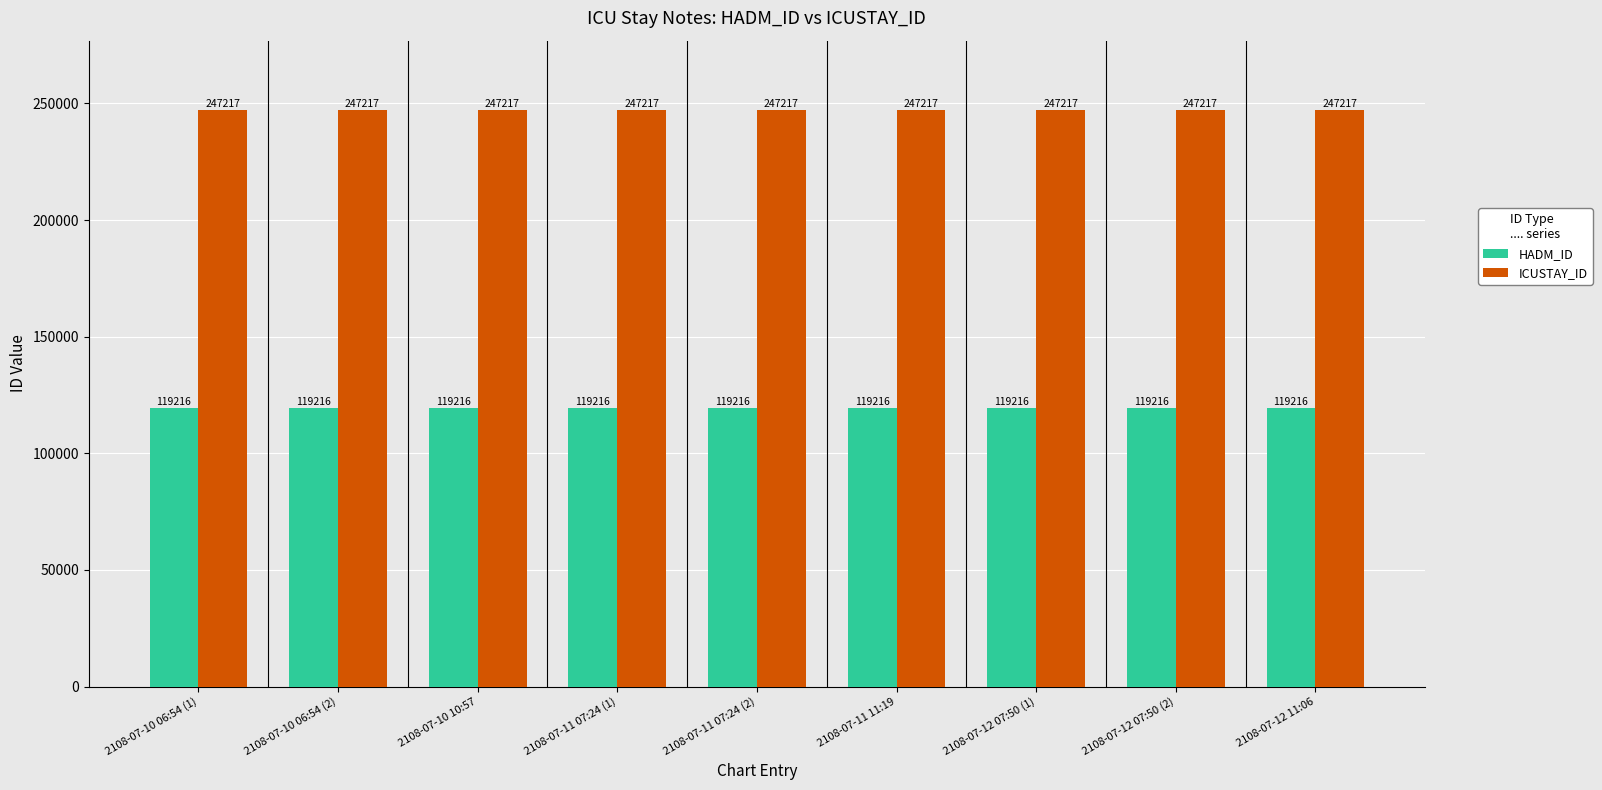

Read the HADM_ID value at 2108-07-12 11:06.

119216